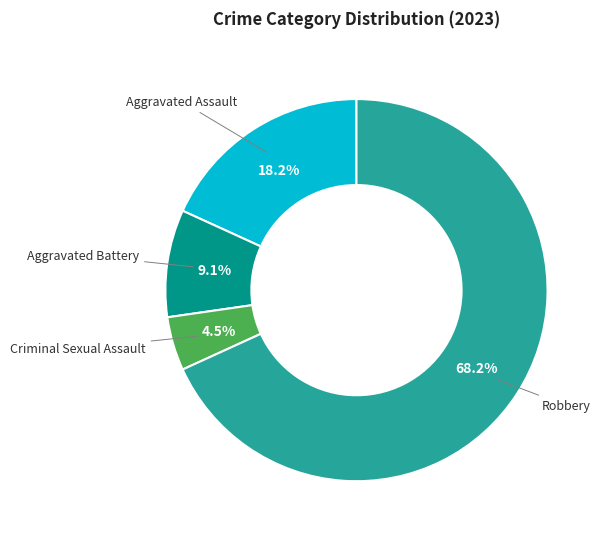

Is there a majority slice in this chart?

Yes